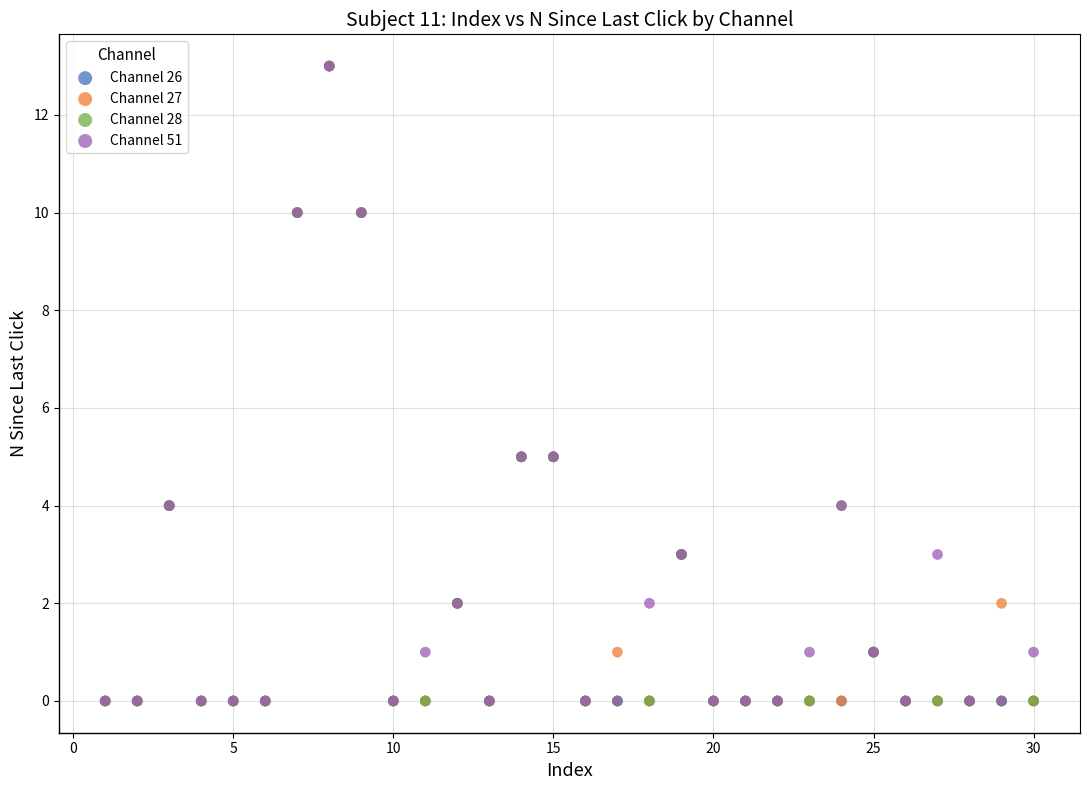

What are all the series names shown in the legend?

Channel 26, Channel 27, Channel 28, Channel 51